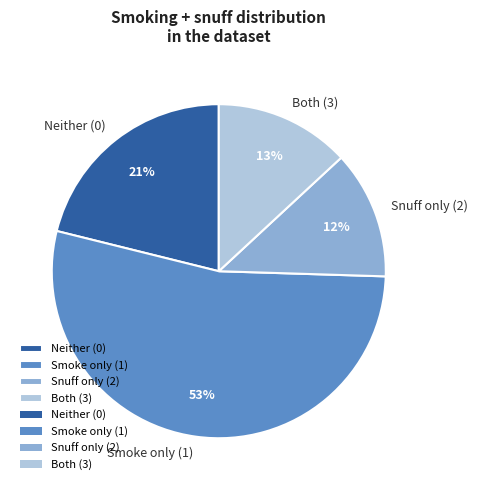

Which category has the biggest portion of the pie?

Smoke only (1)